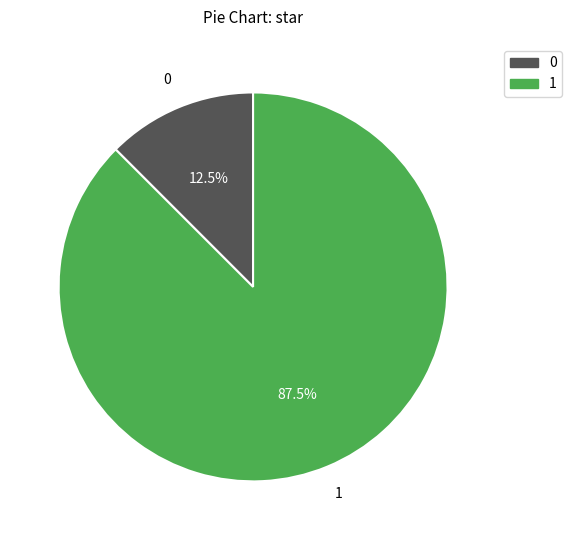

Rank the categories by value from highest to lowest.

1, 0